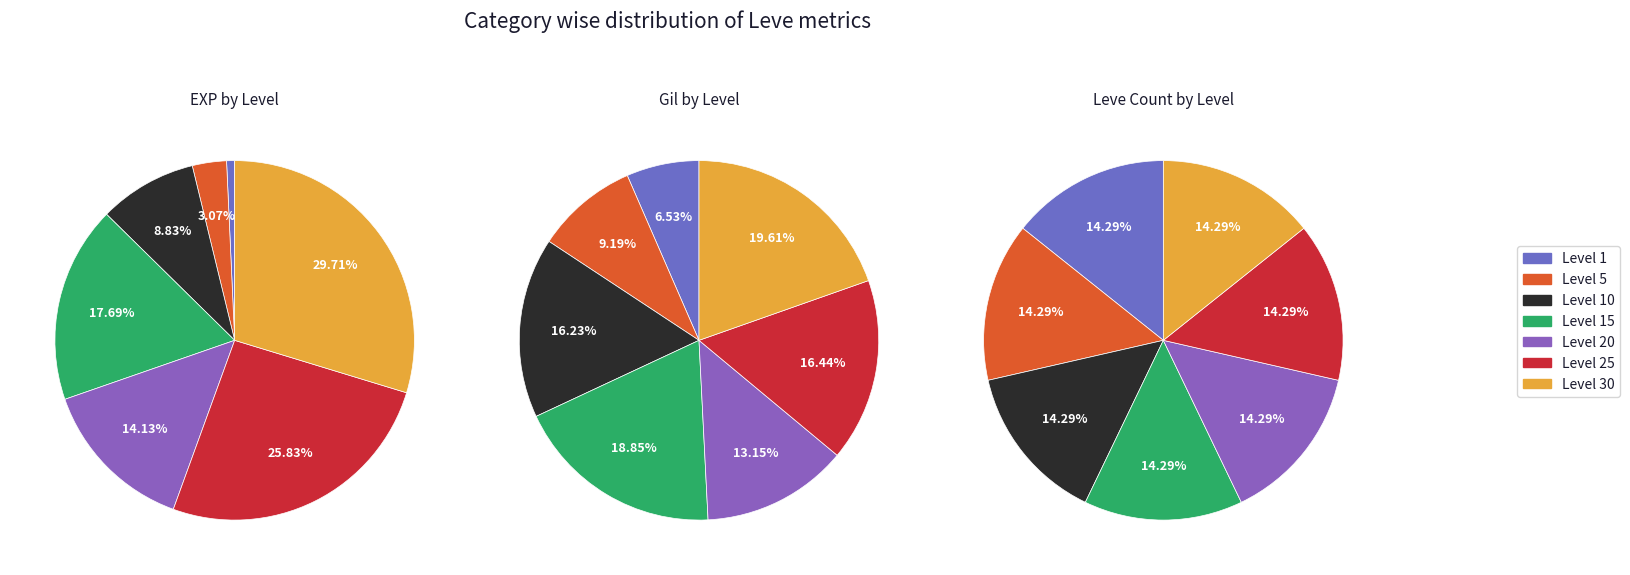

Does 31 represent more than half of the total?

No